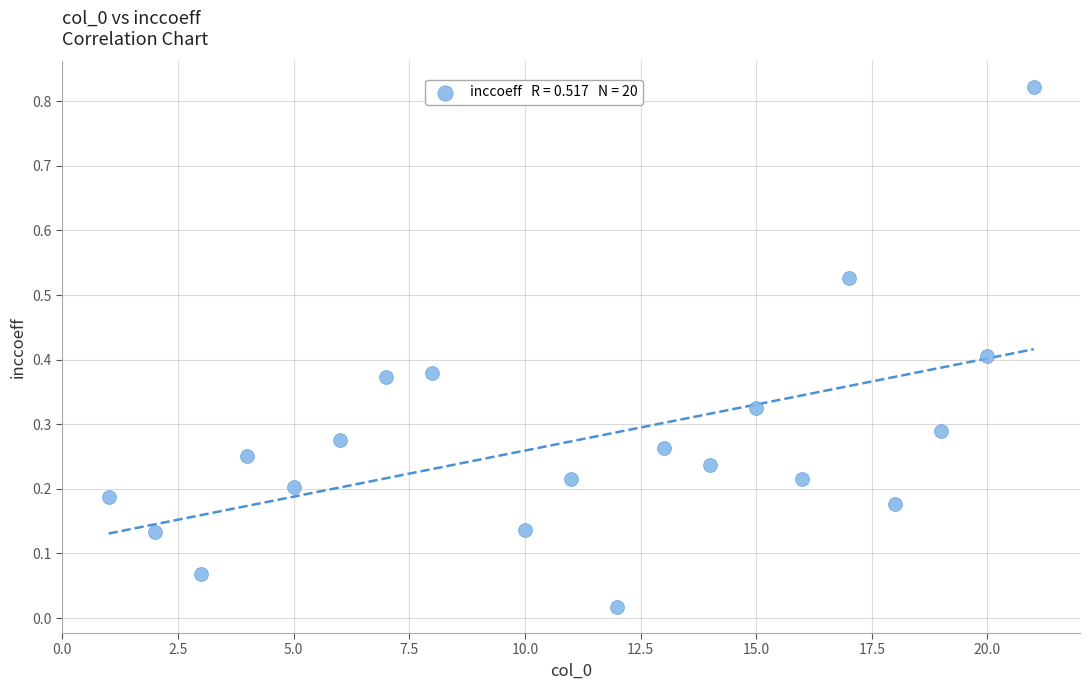

What is the range of X values (max minus min)?

20.0